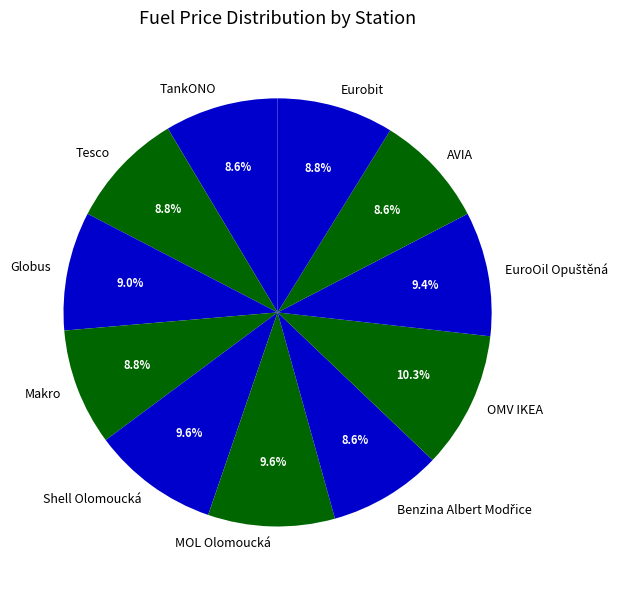

Do MOL Olomoucká and Eurobit together represent more than half of the pie?

No